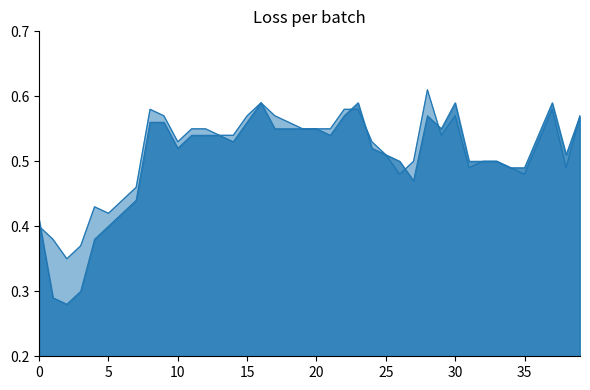

How many categories are shown in the chart?

40